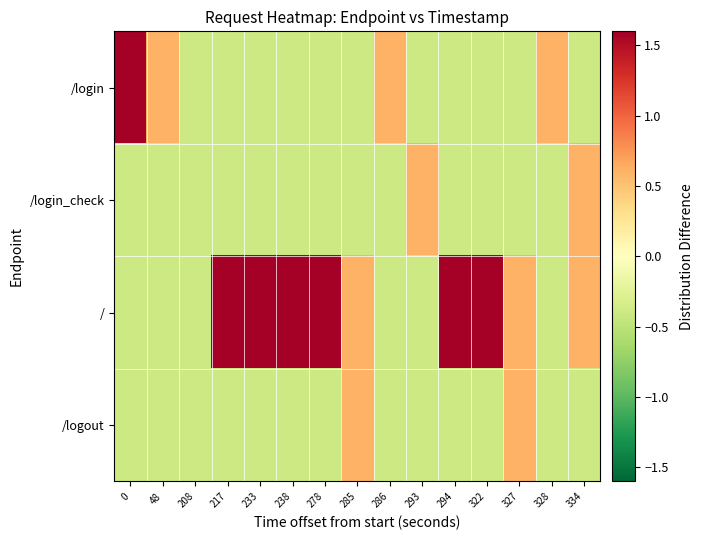

How many distinct data groups are displayed?

4